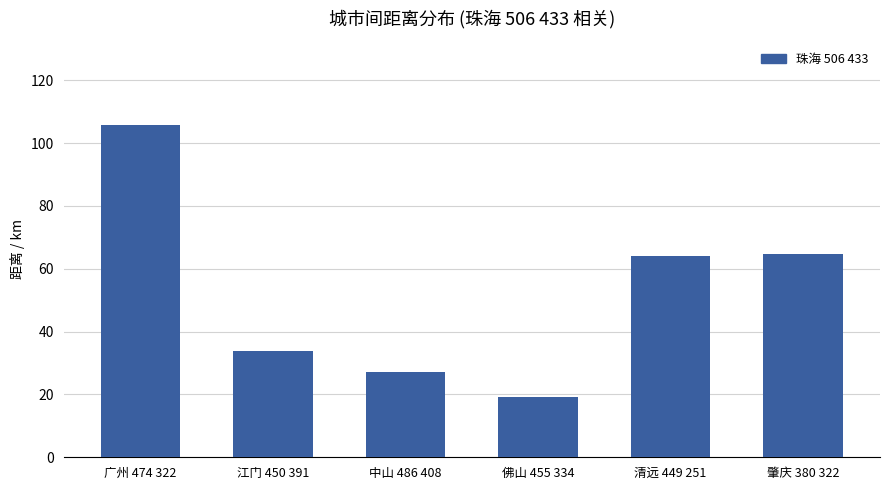

How many values exceed 64?

3